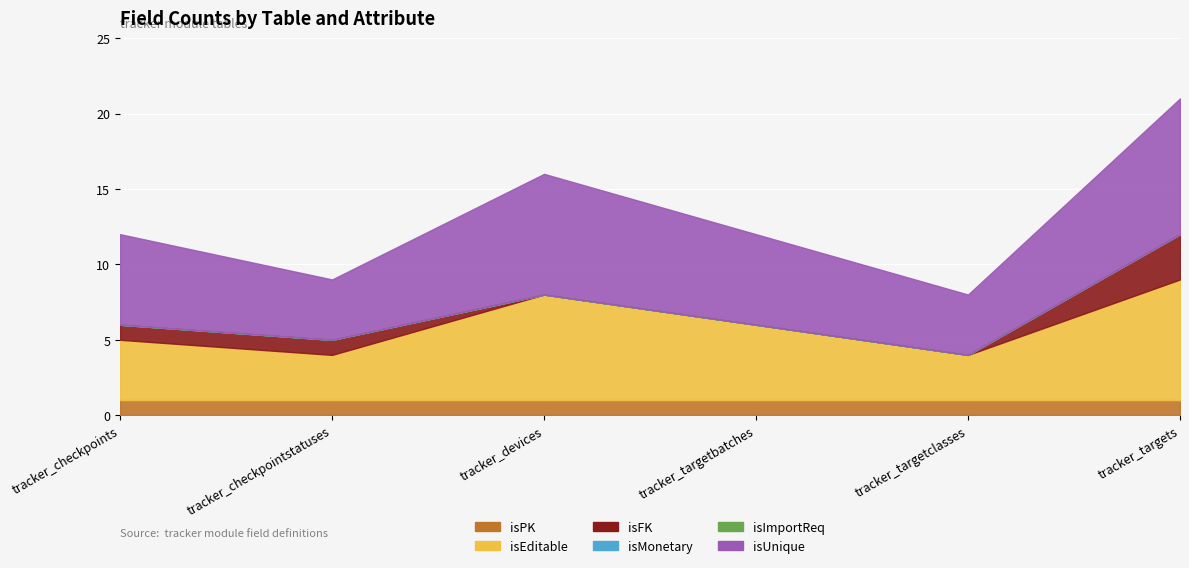

What is the spread (max minus min) of values at tracker_checkpointstatuses?

4